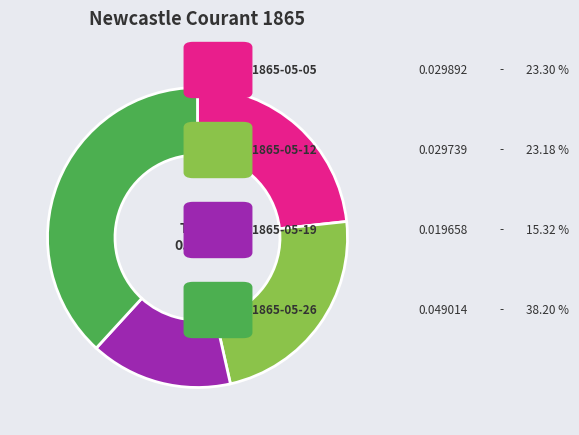

Does any single category account for the majority?

No